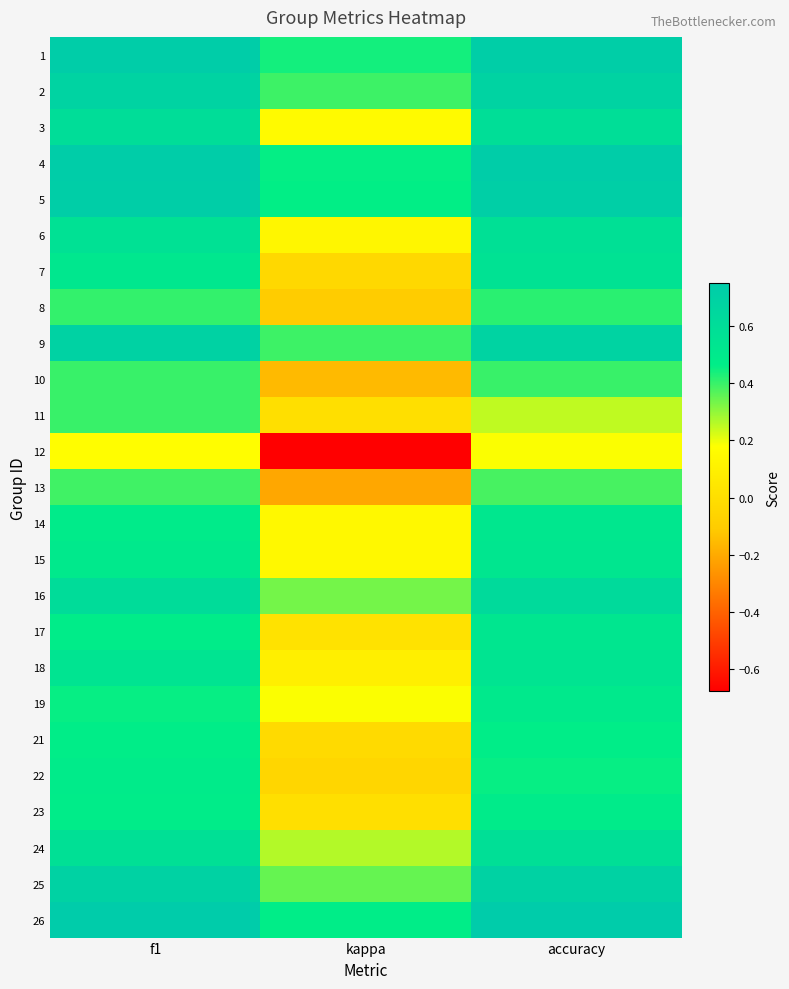

How many categories are shown in the chart?

3